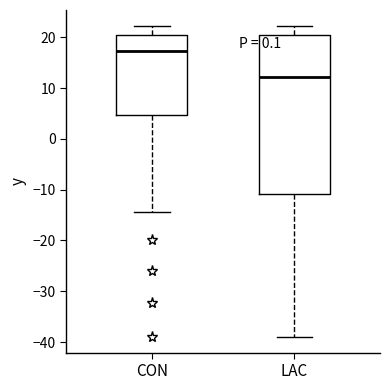

Reading left to right, transcribe this box plot: for each box, give where its median line is, the range the box spans, and where its two whiskers end, as read against the y-axis. The values are not printed on the chart, so give them approximately, as read against the axis.

CON: median 17, box 5 to 20, whiskers -14 to 22
LAC: median 12, box -11 to 20, whiskers -39 to 22